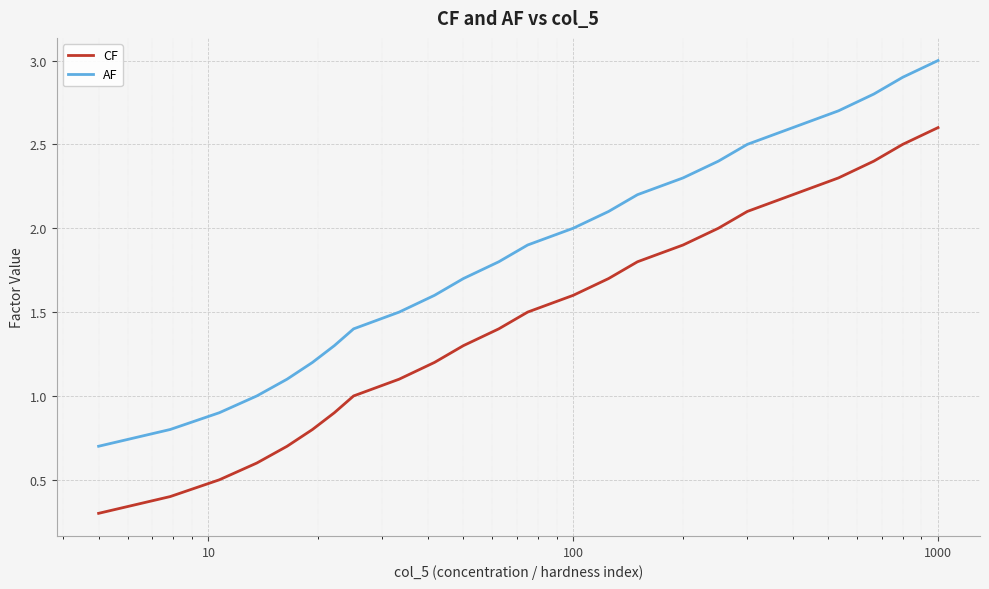

How many lines are shown in the chart?

2